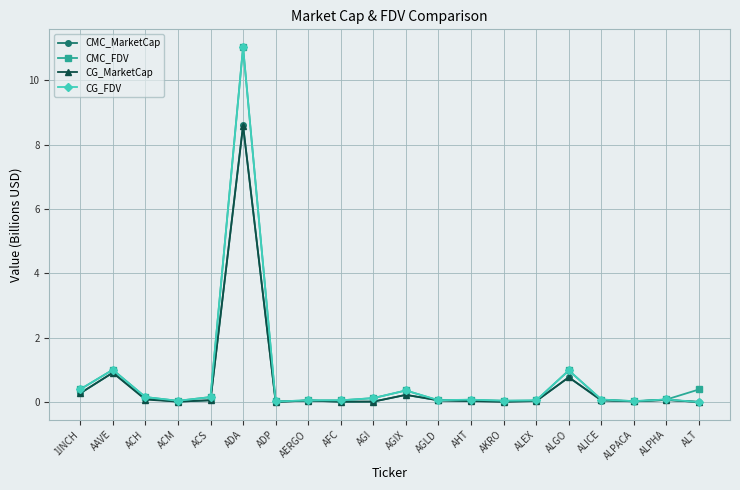

What is the highest value of the CG_FDV series?

11.0